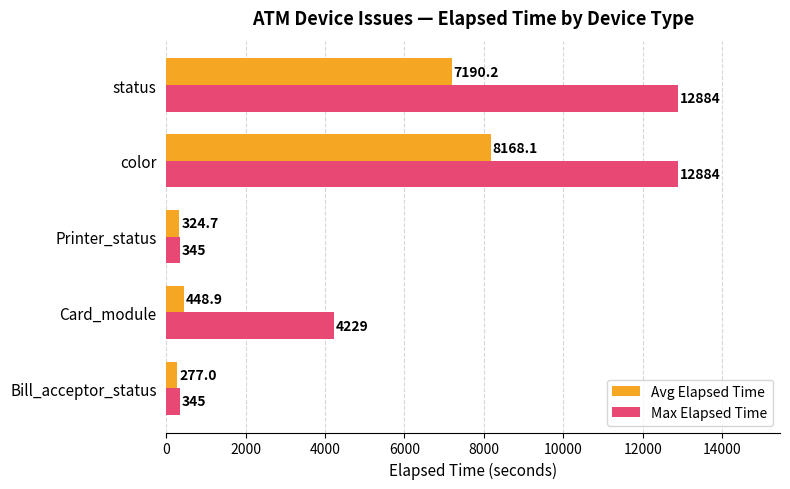

What is the average value of the Max Elapsed Time series?

6137.4